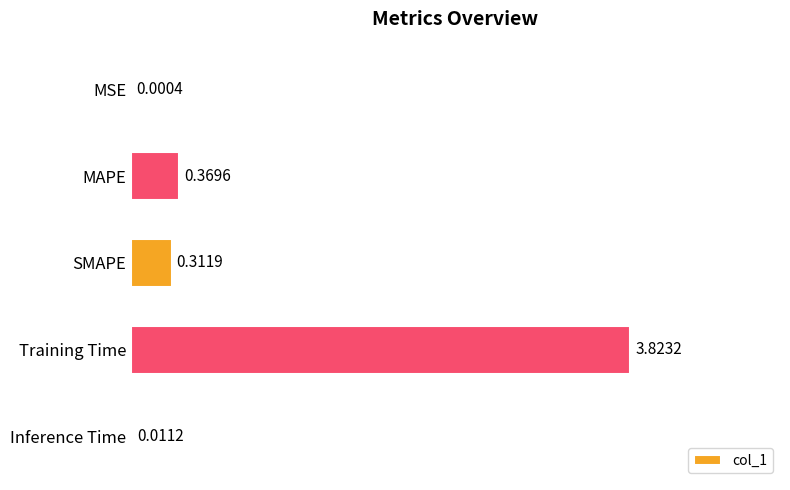

At which category does the chart reach its peak across all series?

Training Time